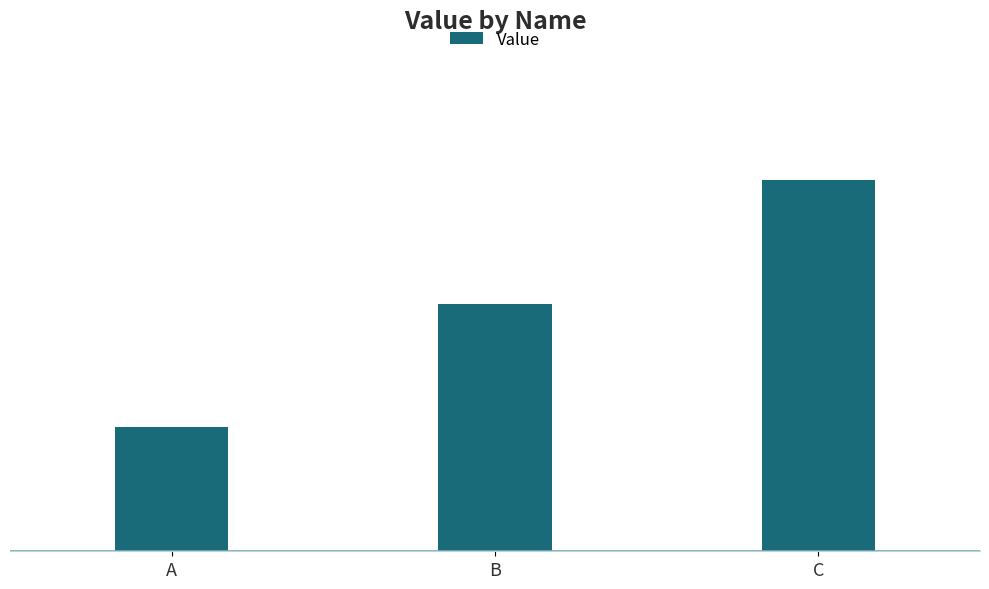

Are the bars horizontal?

No